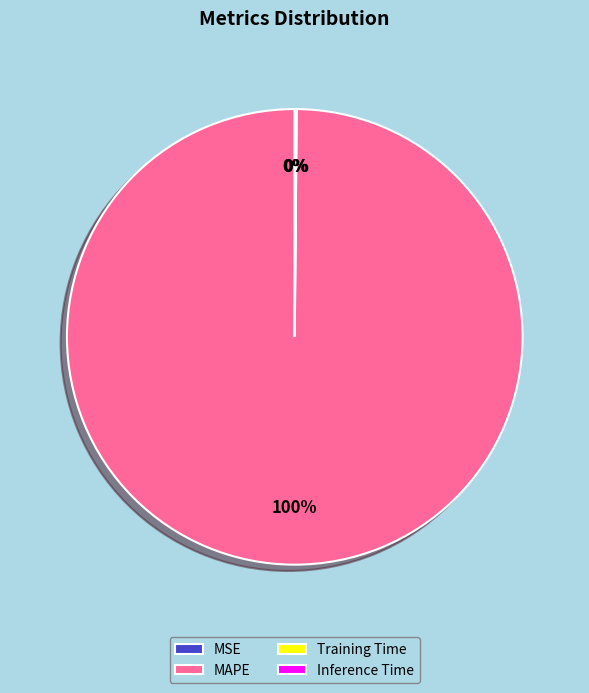

To the nearest percent, what is the average slice percentage?

25%